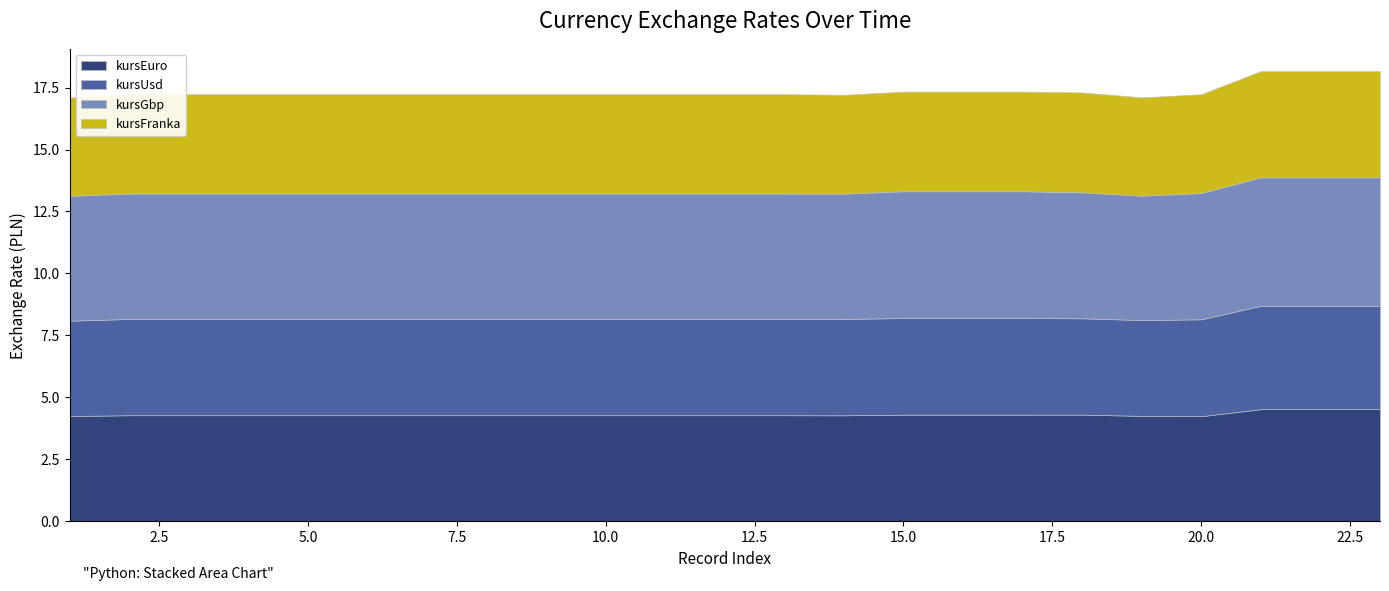

Reading left to right, extract all data points from this chart.

kursEuro: 1=4.2	2=4.3	3=4.3	4=4.3	5=4.3	6=4.3	7=4.3	8=4.3	9=4.3	10=4.3	11=4.3	12=4.3	13=4.3	14=4.3	15=4.3	16=4.3	17=4.3	18=4.3	19=4.3	20=4.2	21=4.5	22=4.5	23=4.5
kursUsd: 1=3.8	2=3.9	3=3.9	4=3.9	5=3.9	6=3.9	7=3.9	8=3.9	9=3.9	10=3.9	11=3.9	12=3.9	13=3.9	14=3.9	15=3.9	16=3.9	17=3.9	18=3.9	19=3.9	20=3.9	21=4.2	22=4.2	23=4.2
kursGbp: 1=5.0	2=5.1	3=5.1	4=5.1	5=5.1	6=5.1	7=5.1	8=5.1	9=5.1	10=5.1	11=5.1	12=5.1	13=5.1	14=5.1	15=5.1	16=5.1	17=5.1	18=5.1	19=5.0	20=5.1	21=5.2	22=5.2	23=5.2
kursFranka: 1=4.0	2=4.0	3=4.0	4=4.0	5=4.0	6=4.0	7=4.0	8=4.0	9=4.0	10=4.0	11=4.0	12=4.0	13=4.0	14=4.0	15=4.0	16=4.0	17=4.0	18=4.0	19=4.0	20=4.0	21=4.3	22=4.3	23=4.3